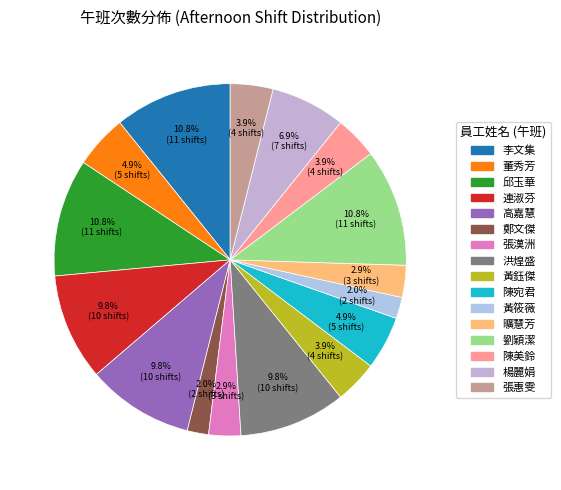

Count the number of slices in the pie.

16